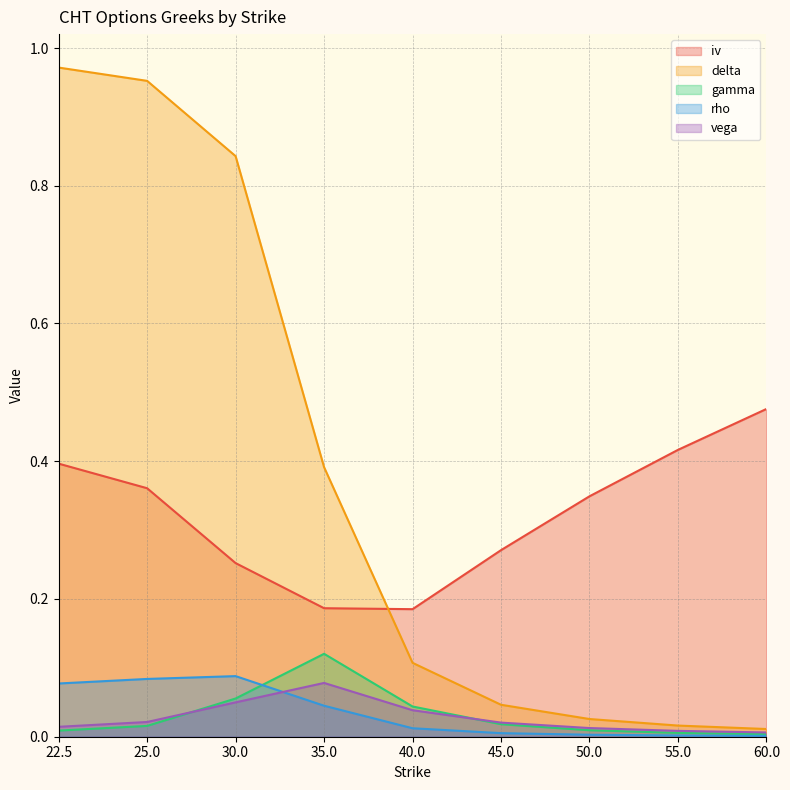

Rank the categories by delta value from lowest to highest.

60.0, 55.0, 50.0, 45.0, 40.0, 35.0, 30.0, 25.0, 22.5